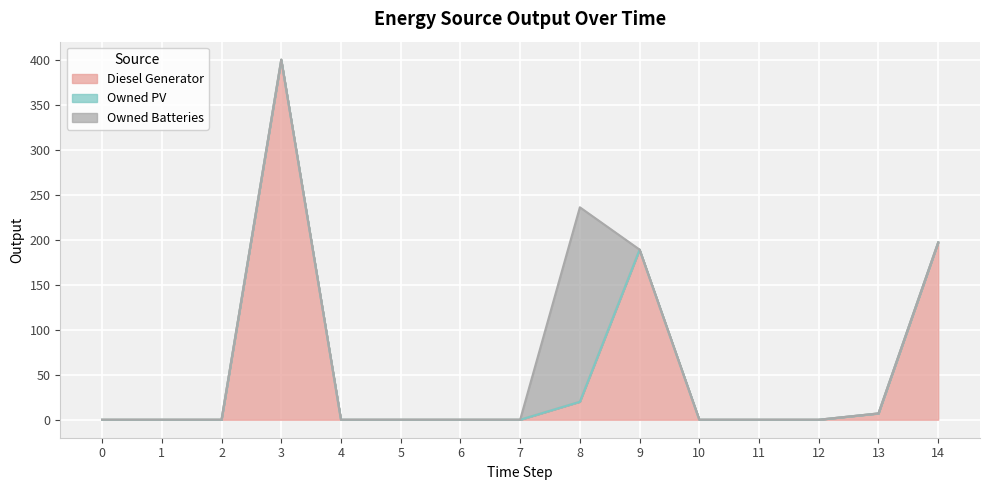

Where is the first local maximum for Diesel Generator?

3